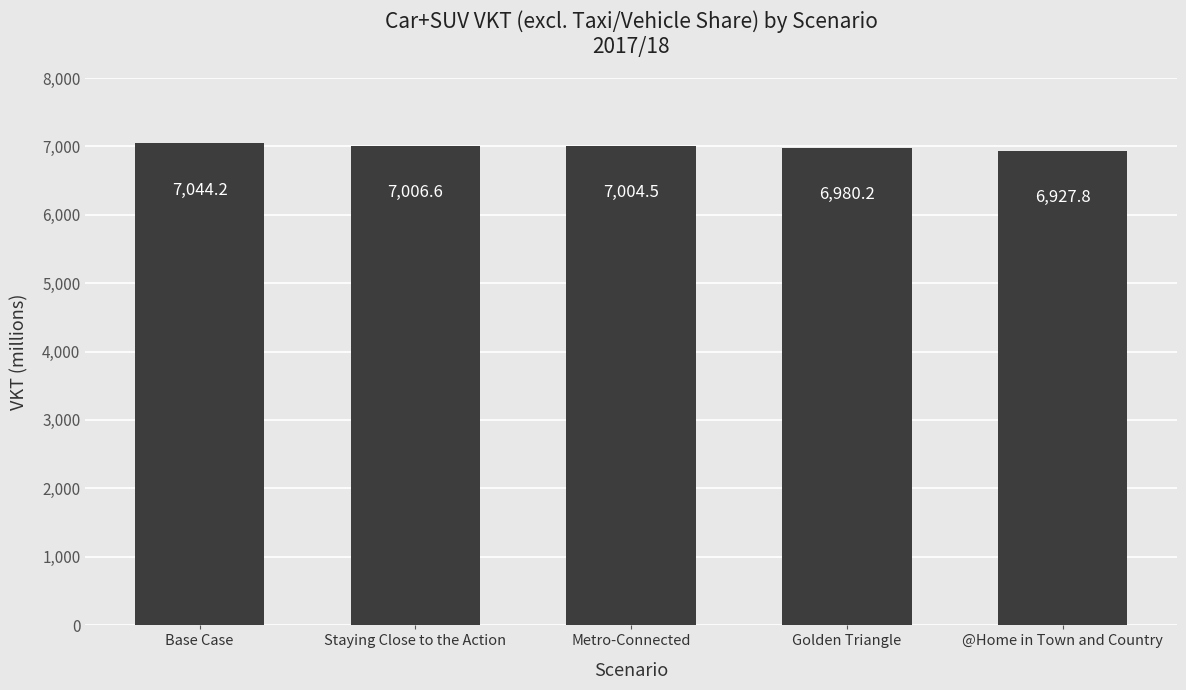

List the labels in order of value, largest first.

Base Case, Staying Close to the Action, Metro-Connected, Golden Triangle, @Home in Town and Country